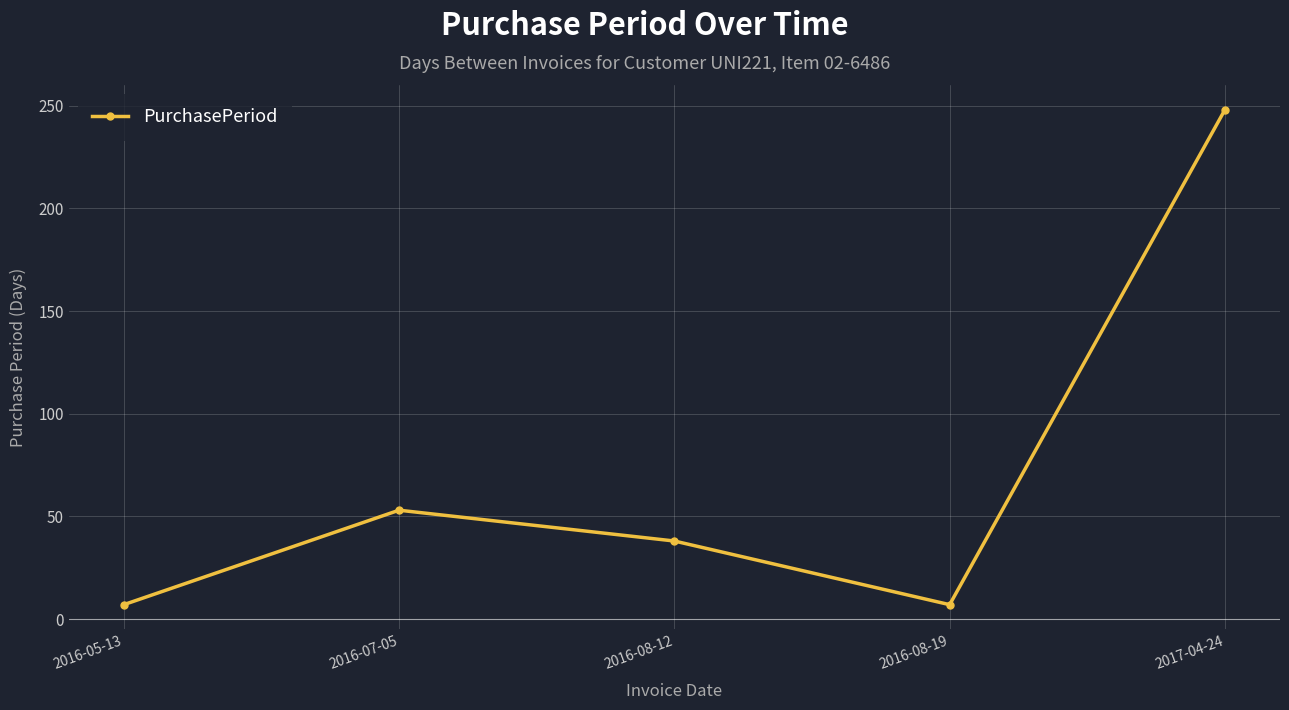

At which label does the data first exceed 38?

2016-07-05